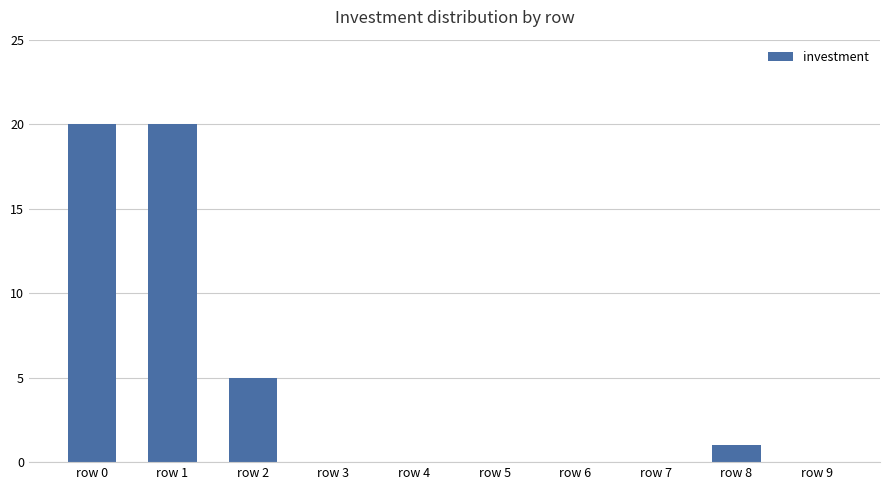

Reading left to right, what are all the values shown in this chart?

20	20	5	0	0	0	0	0	1	0